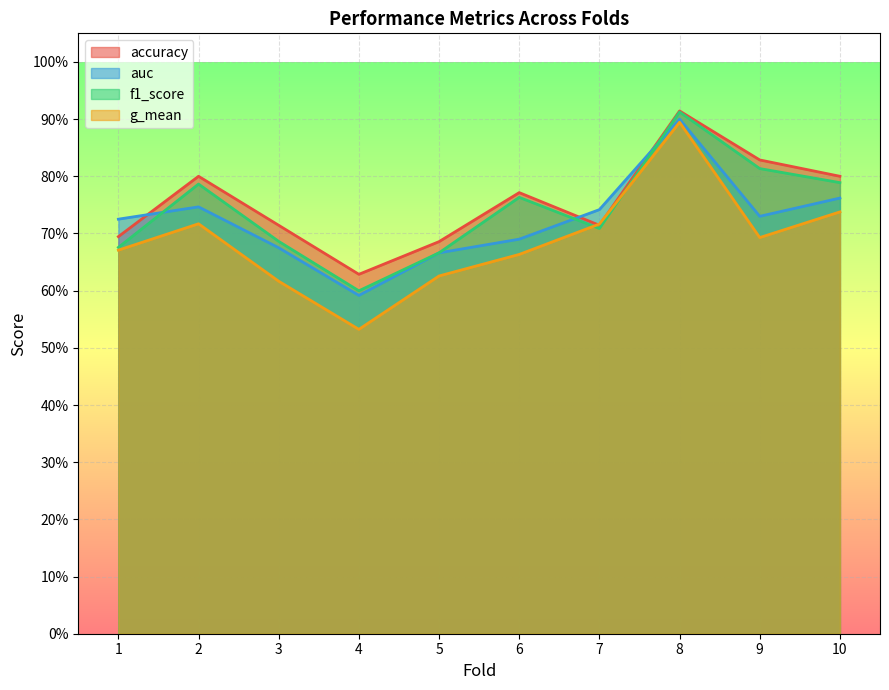

Which series has the largest range (max minus min)?

g_mean